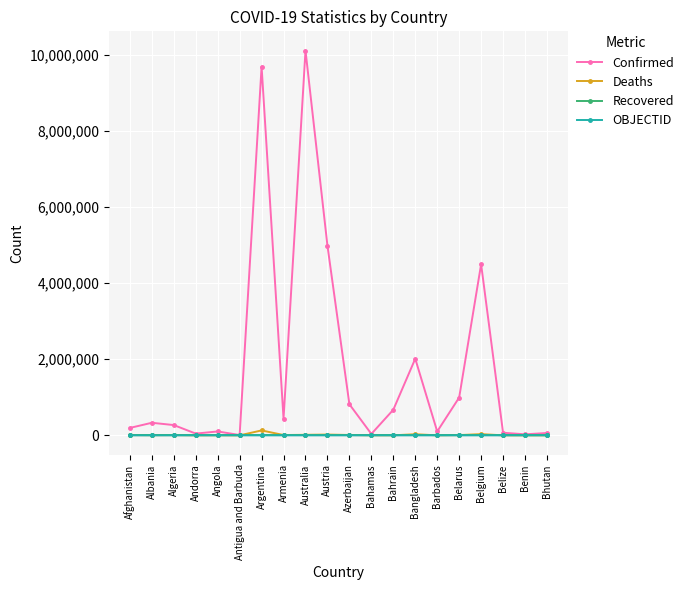

Which series has the largest total across all categories?

Confirmed